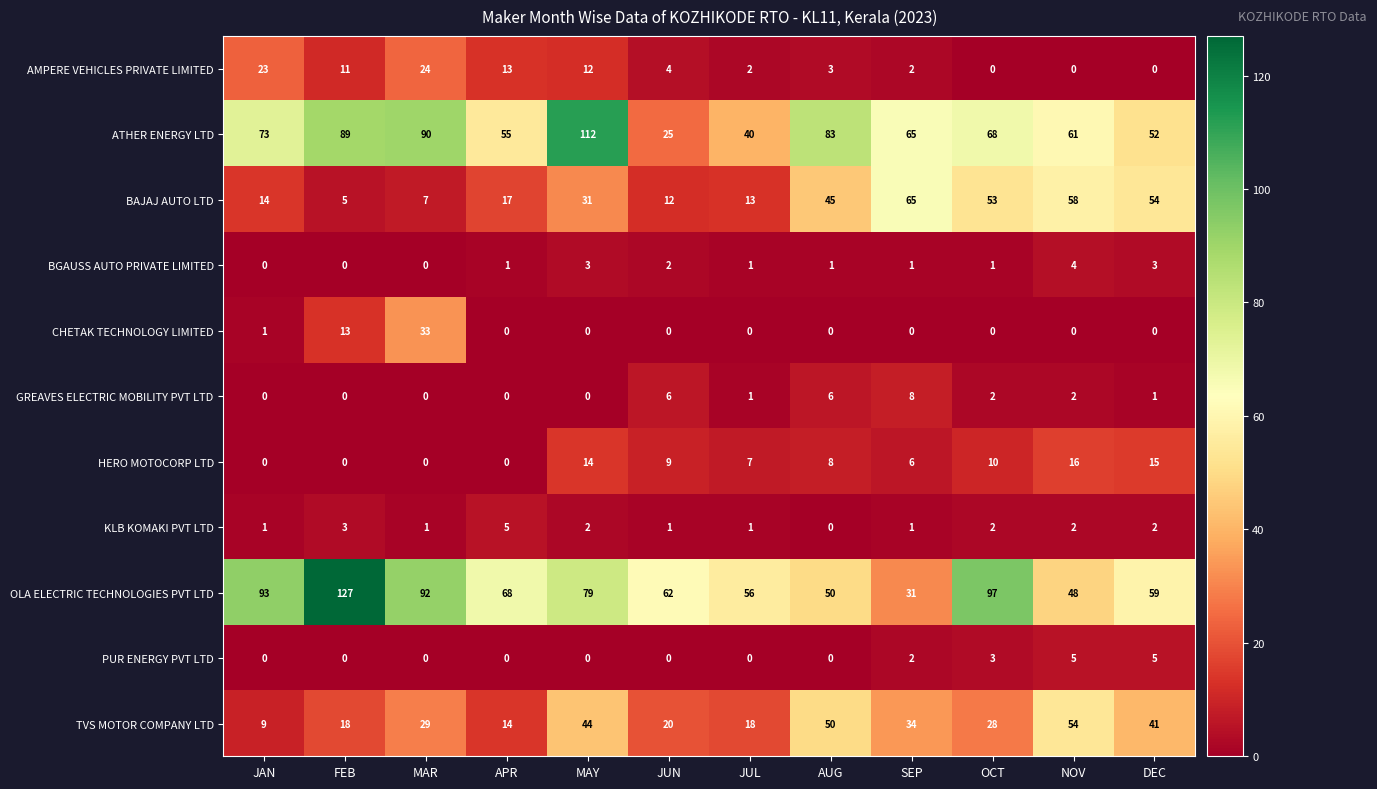

How many values in the HERO MOTOCORP LTD series are below 8?

6